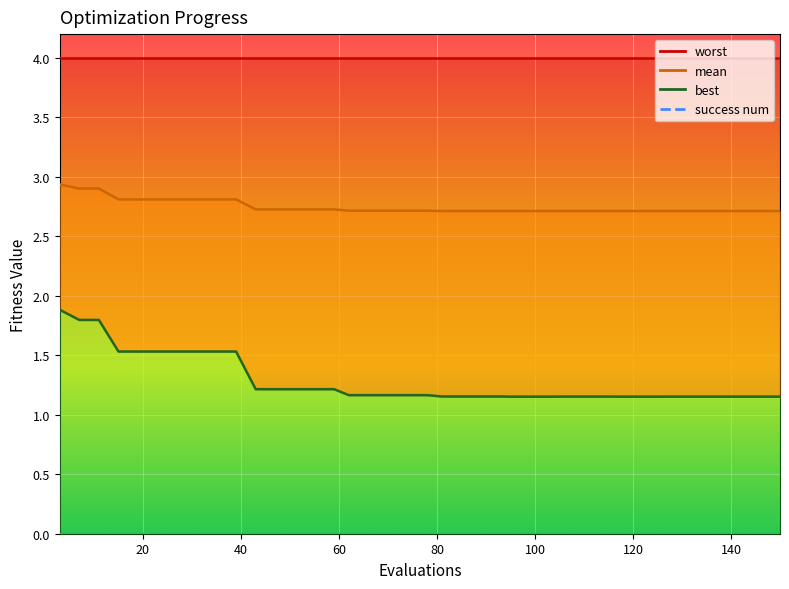

At which label does mean reach its minimum?

138